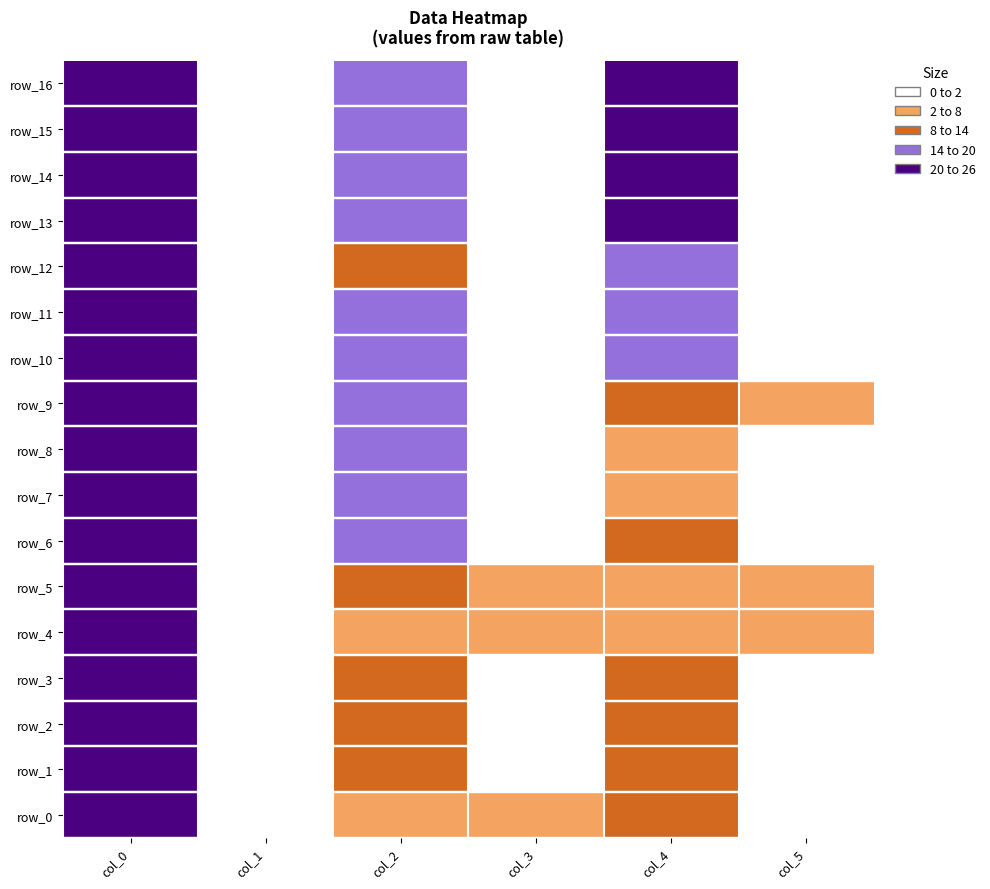

At which label is row_3 closest to 21?

col_2